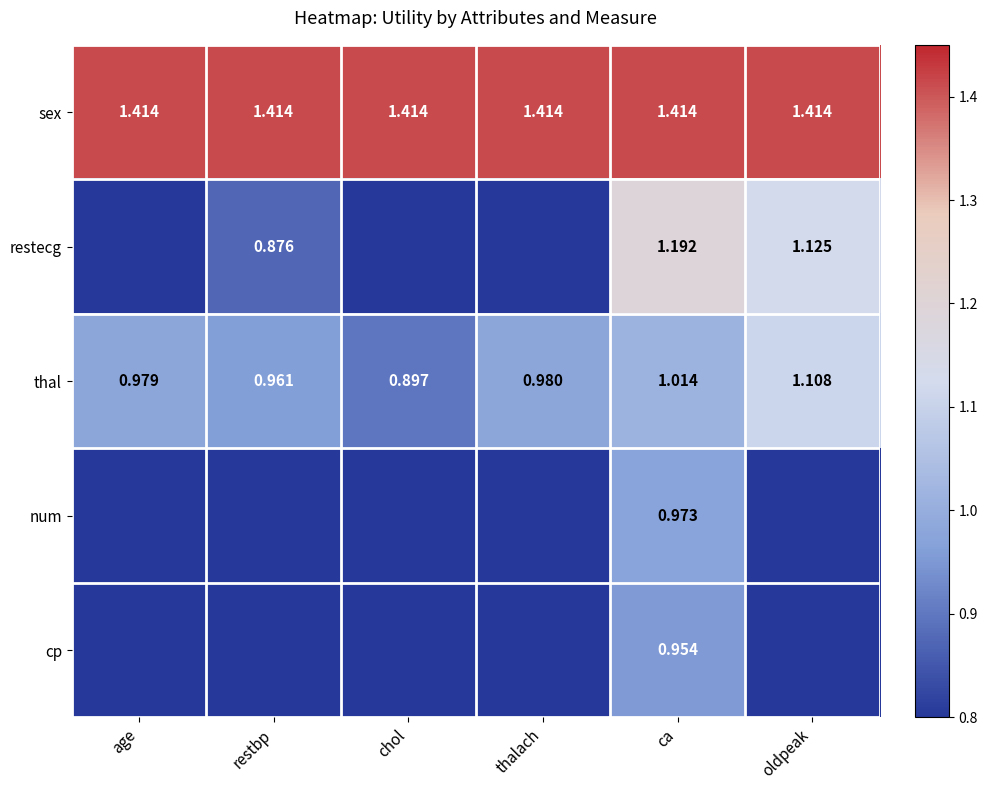

Is it true that sex equals 0.9 at thalach?

False